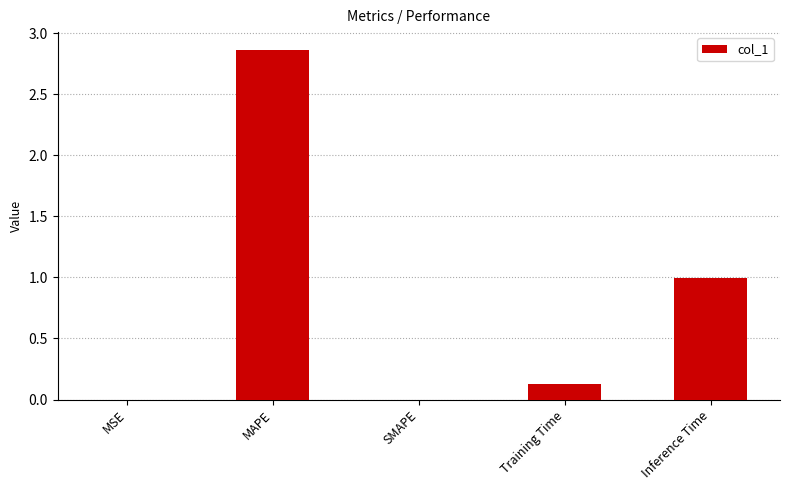

Between MSE and MAPE, which is larger?

MAPE